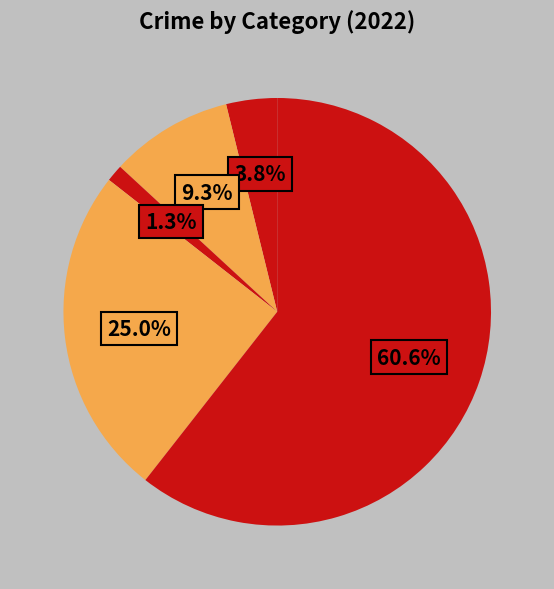

How many segments does this pie chart have?

5